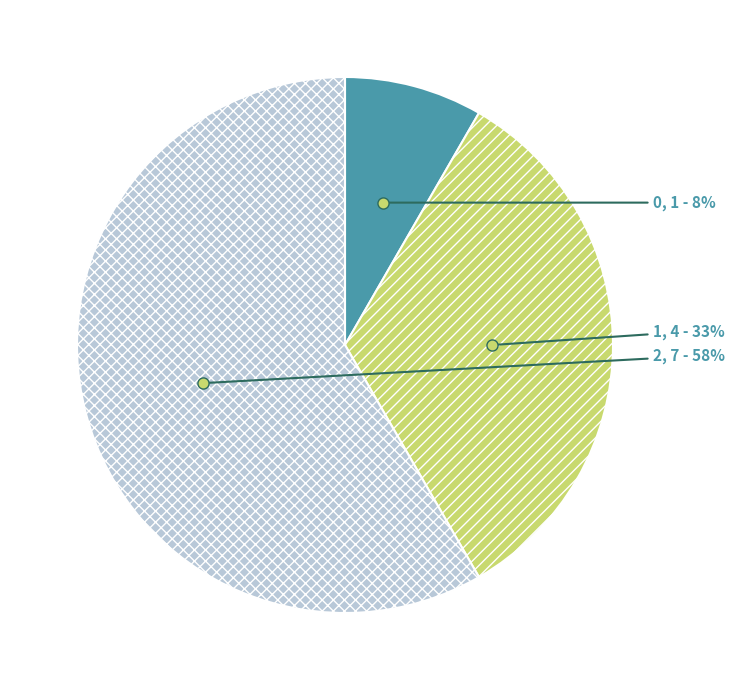

Combined, do 1 and 0 account for over 50%?

No